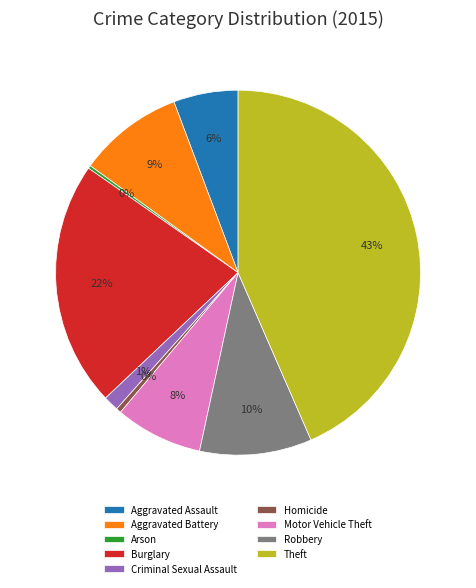

Which has a higher value, Motor Vehicle Theft or Aggravated Battery?

Aggravated Battery